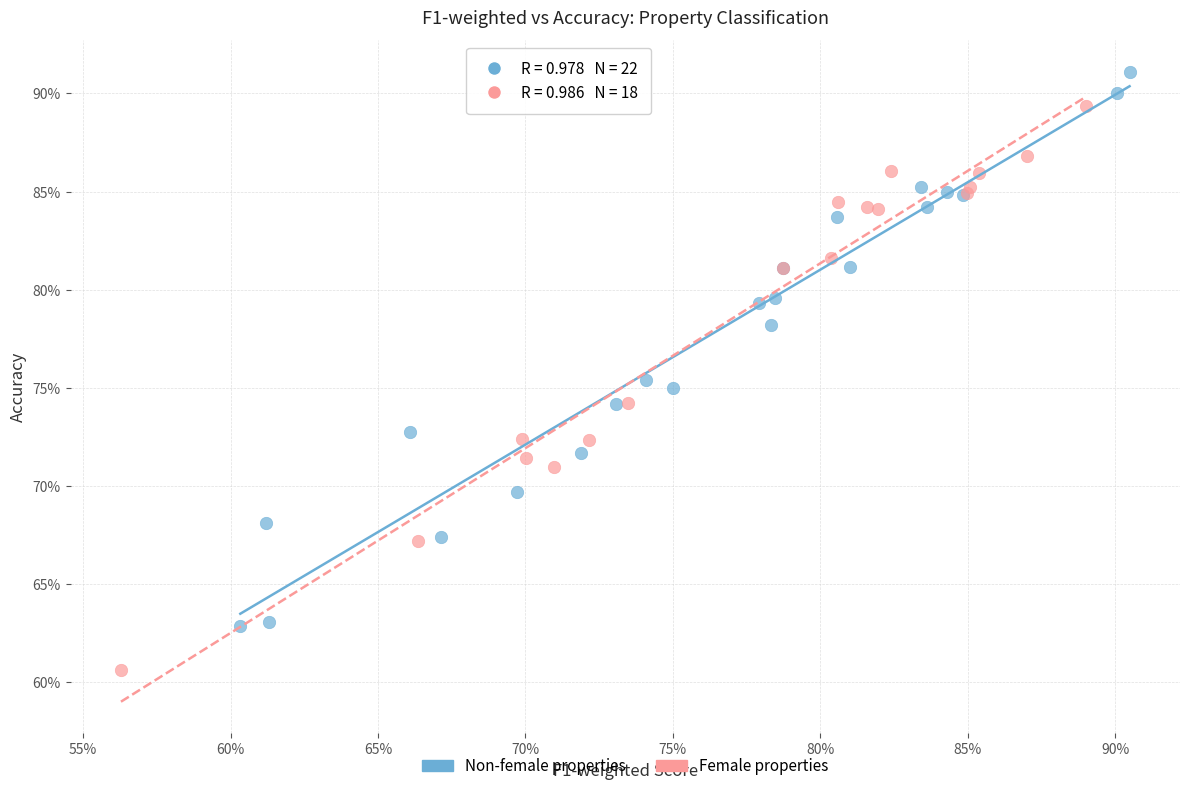

Which series reaches the minimum Y coordinate?

Female properties